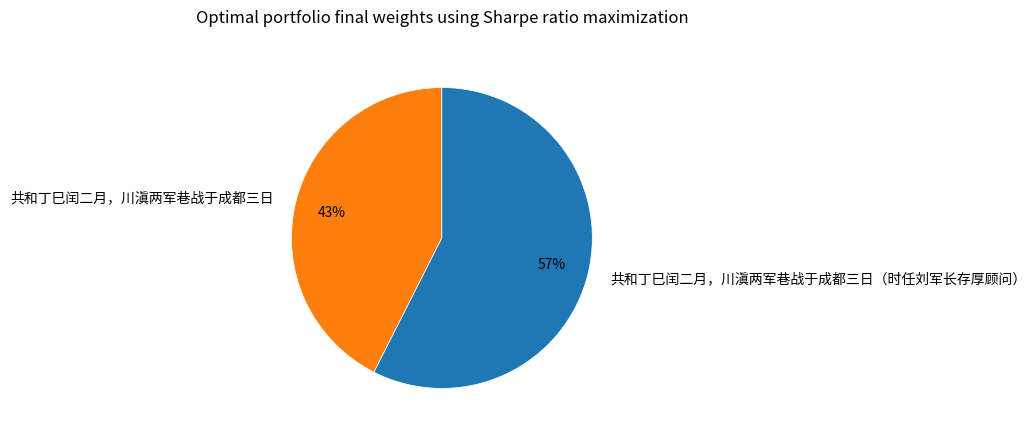

Combined, do 共和丁巳闰二月，川滇两军巷战于成都三日（时任刘军长存厚顾问） and 共和丁巳闰二月，川滇两军巷战于成都三日 account for over 50%?

Yes